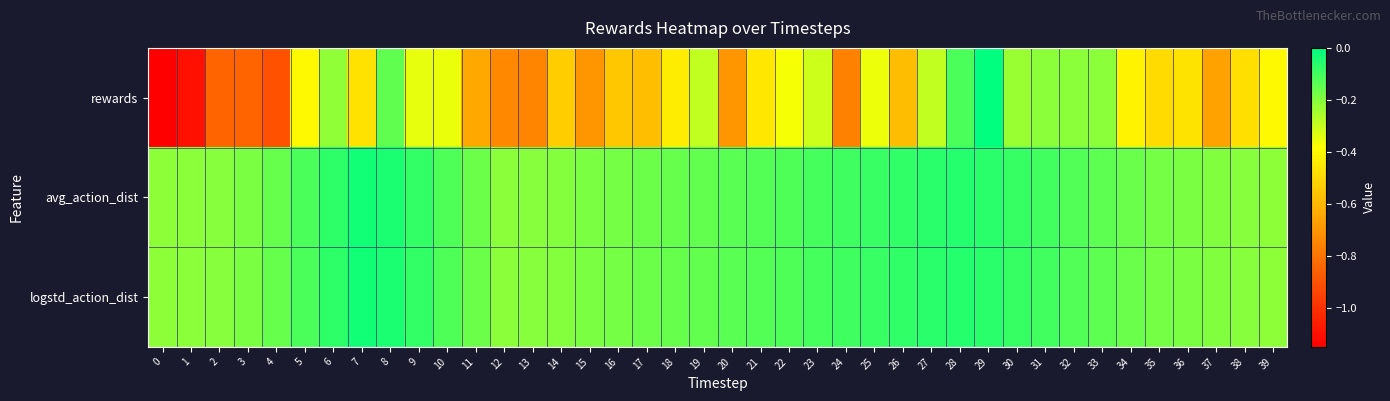

List the series in order of their peak value, lowest first.

avg_action_dist, logstd_action_dist, rewards